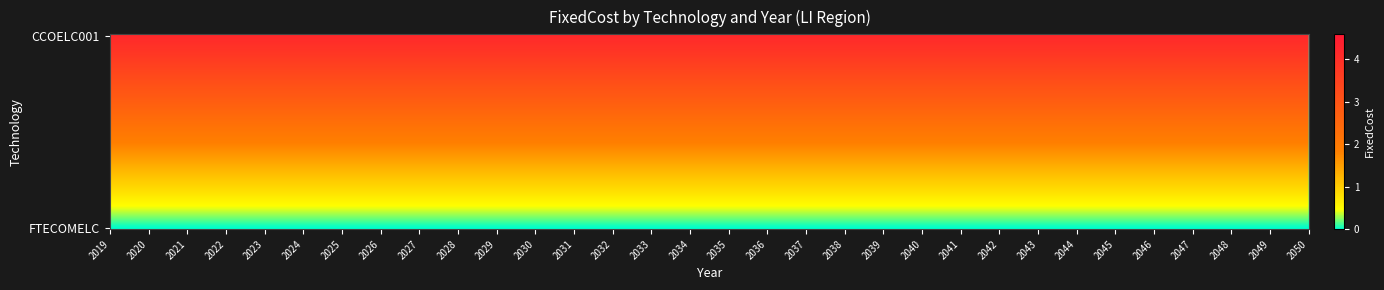

Which category has the lowest value across all series?

2019